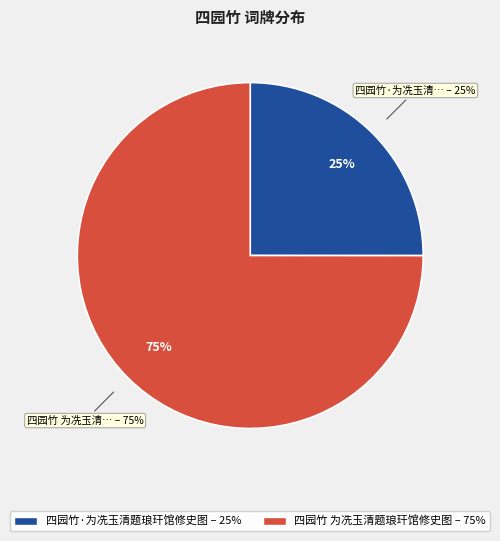

True or false: 四园竹·为冼玉清题琅玕馆修史图 accounts for 36% of the total.

False